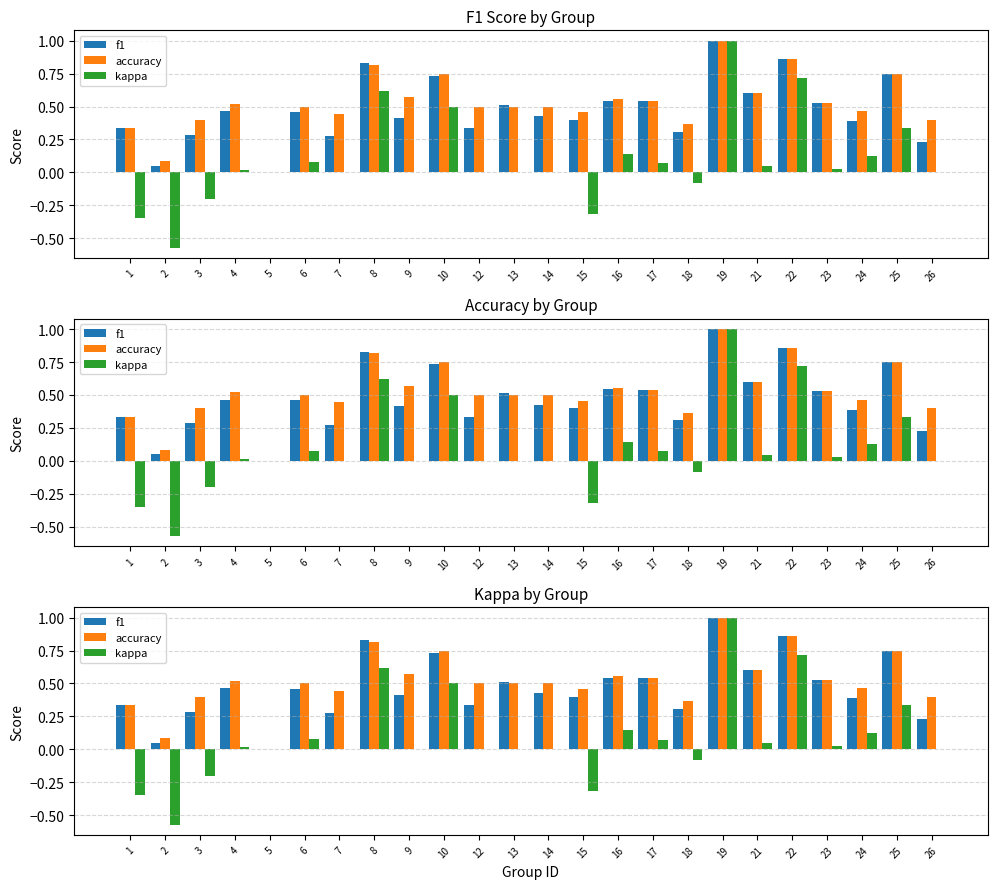

What is the minimum value shown in the chart?

-0.6